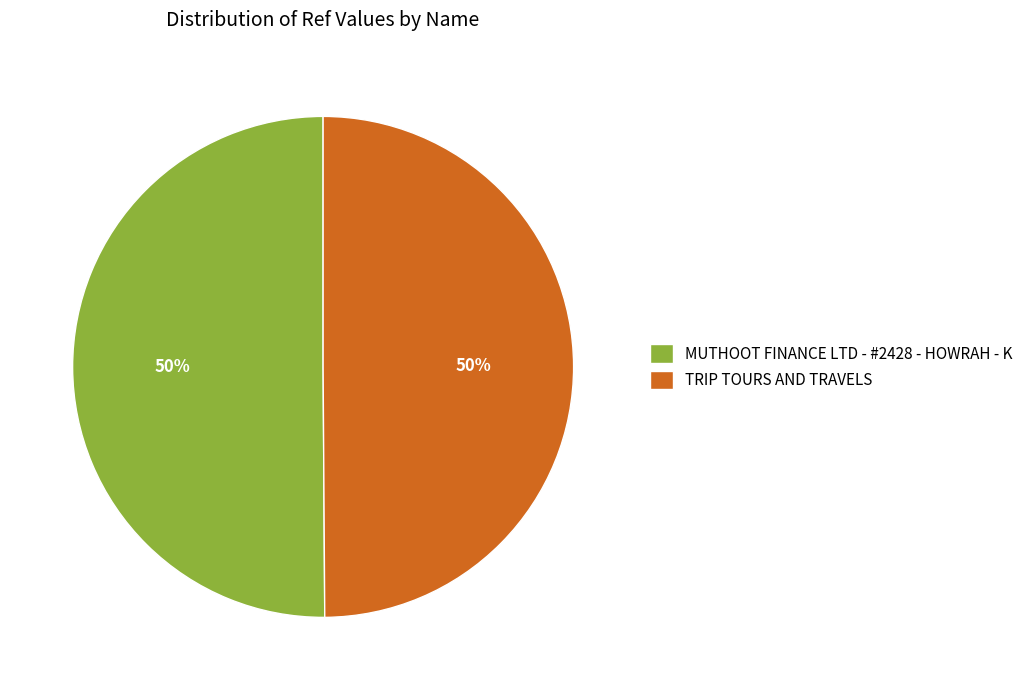

What is the ratio of the value at MUTHOOT FINANCE LTD - #2428 - HOWRAH - K to the value at TRIP TOURS AND TRAVELS?

1.0